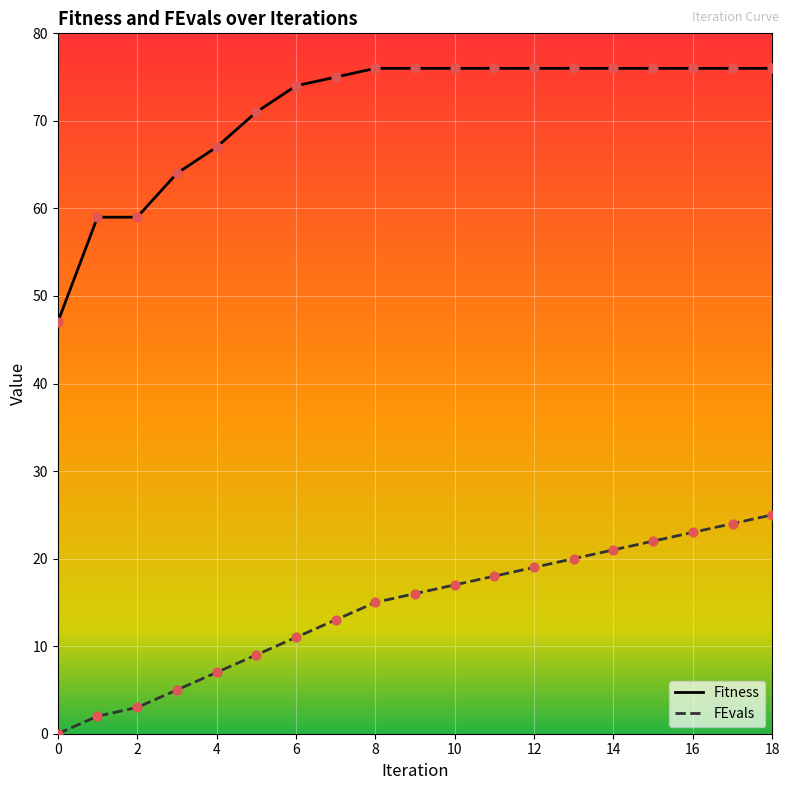

Which series has the largest range (max minus min)?

Fitness